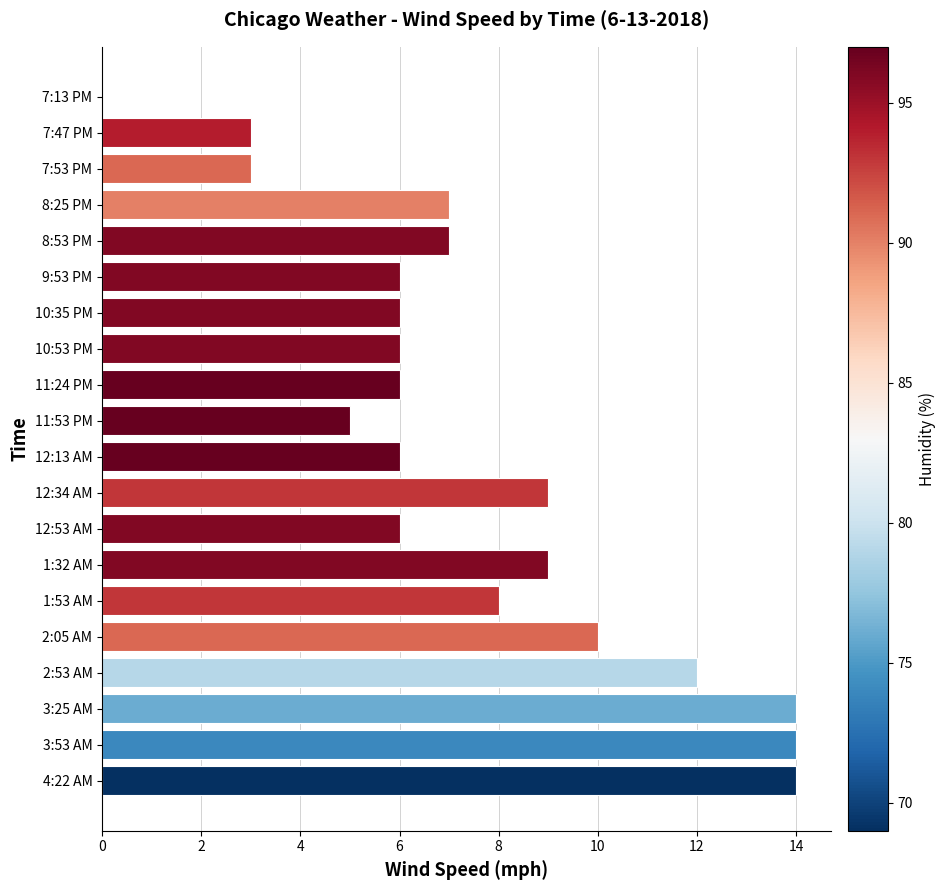

The value at 7:53 PM is 3. True or false?

True